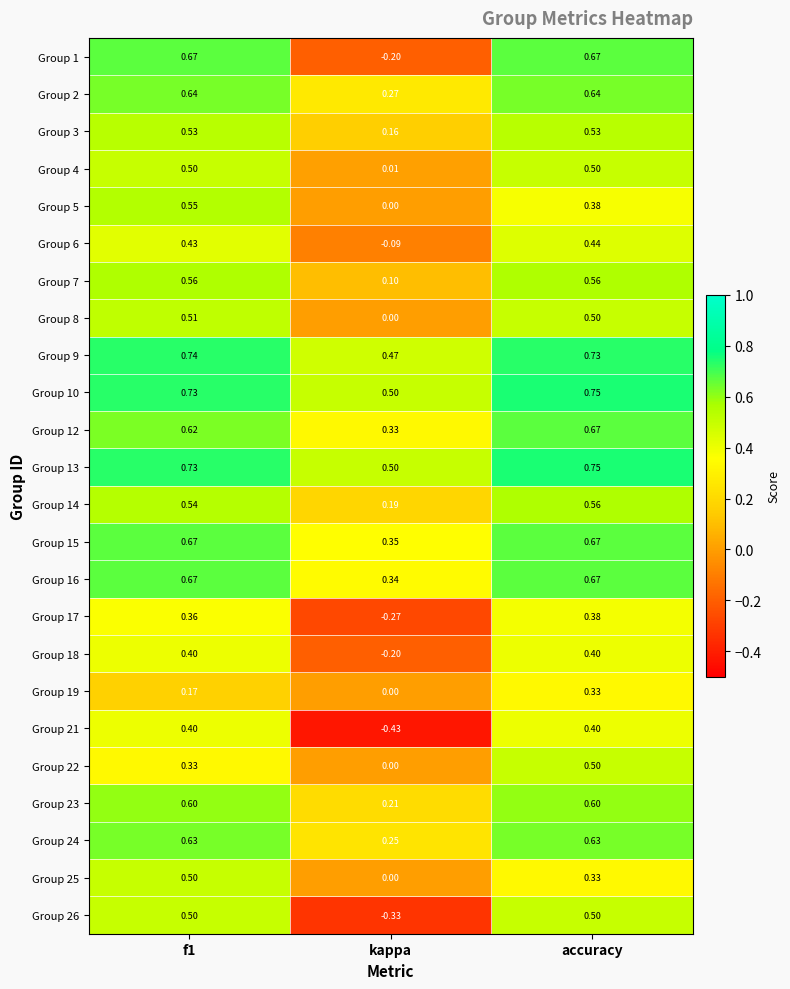

At which category is the sum across all series the highest?

accuracy